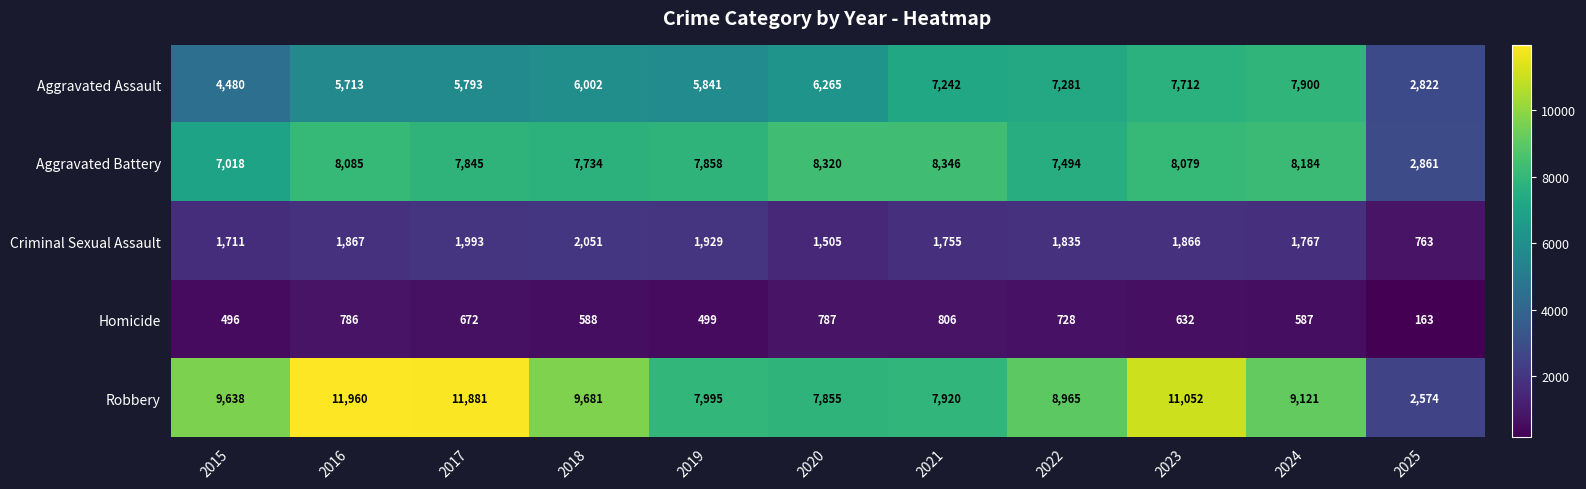

Rank the series at 2017 from lowest to highest value.

Homicide, Criminal Sexual Assault, Aggravated Assault, Aggravated Battery, Robbery